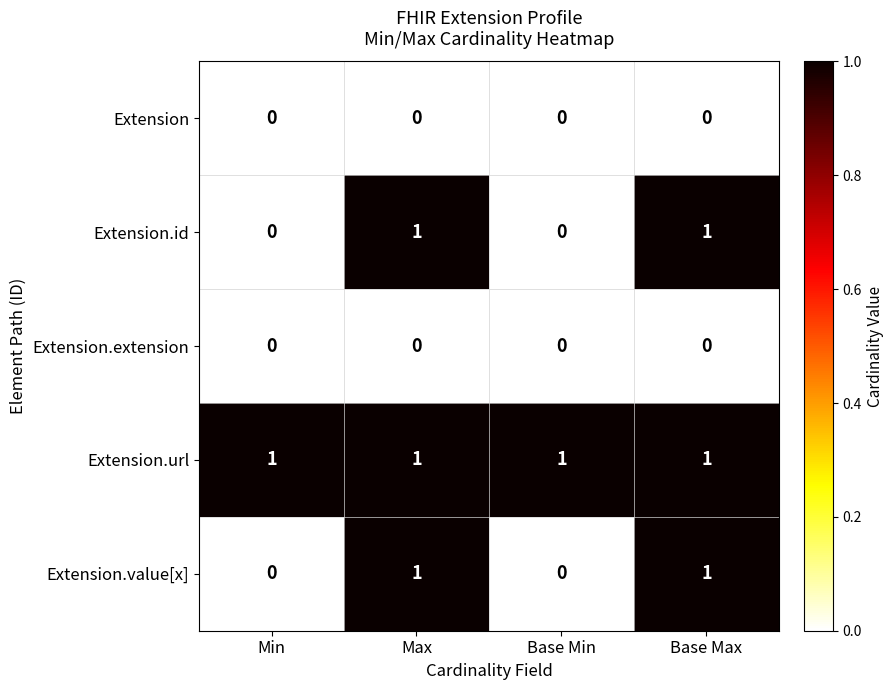

What is the total value across all series at Base Max?

3